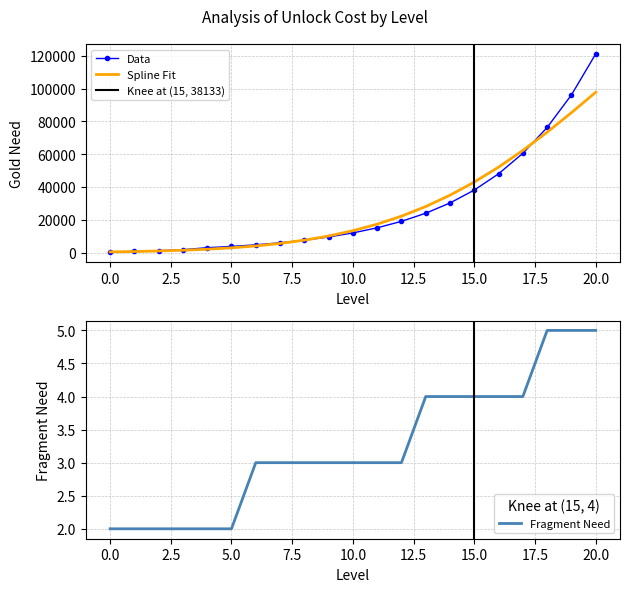

True or false: gold_need and fragment_need intersect in this chart.

False